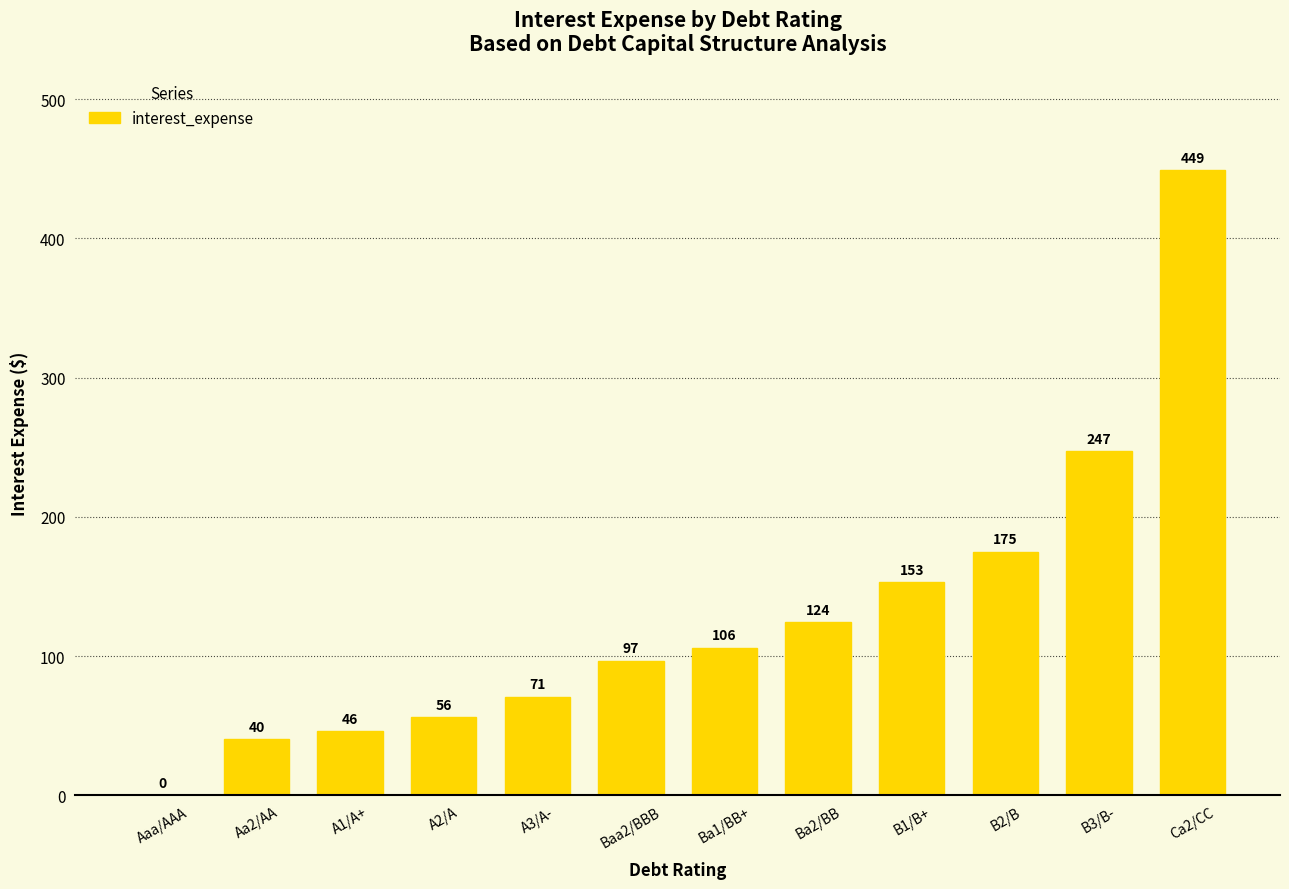

What is the greatest value displayed?

448.8